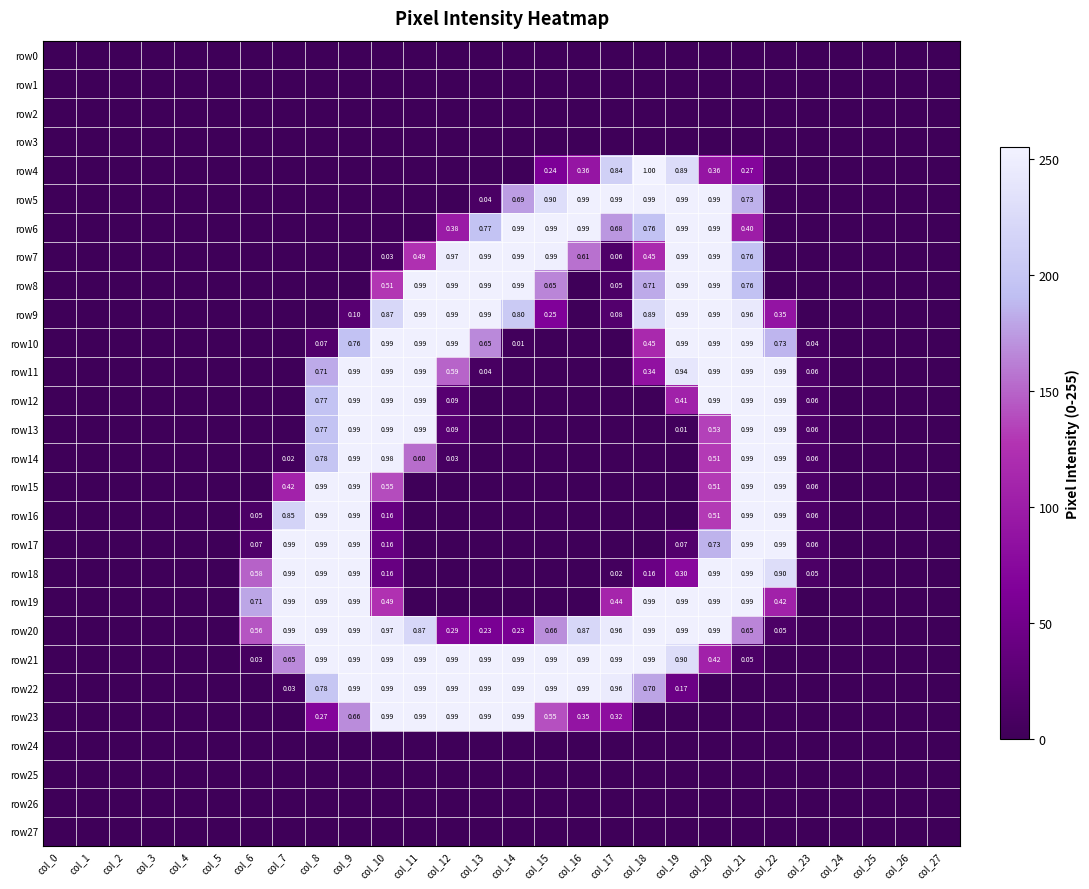

List the series in order of their peak value, lowest first.

row0, row1, row2, row3, row24, row25, row26, row27, row5, row6, row7, row8, row9, row10, row11, row12, row13, row14, row15, row16, row17, row18, row19, row20, row21, row22, row23, row4